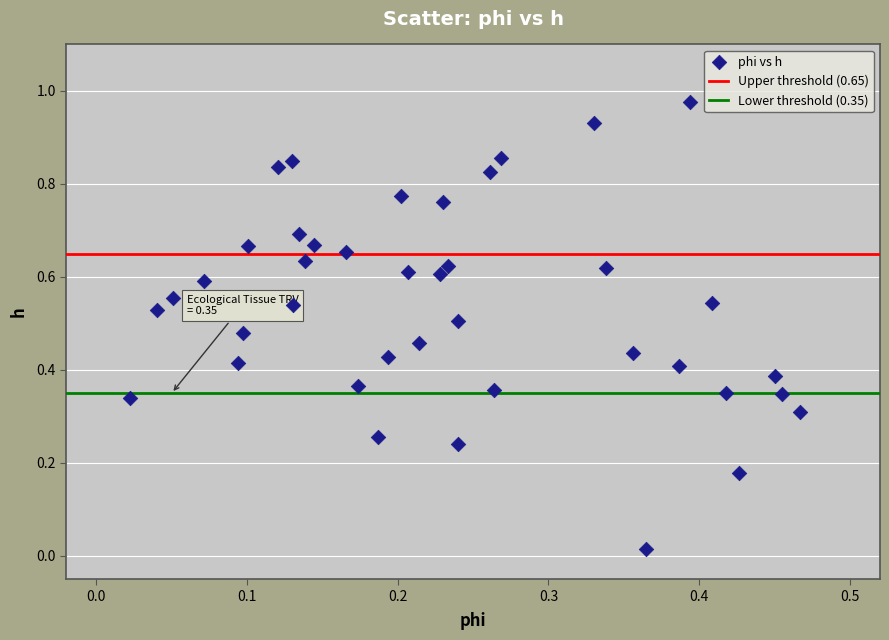

How many data points are displayed?

40